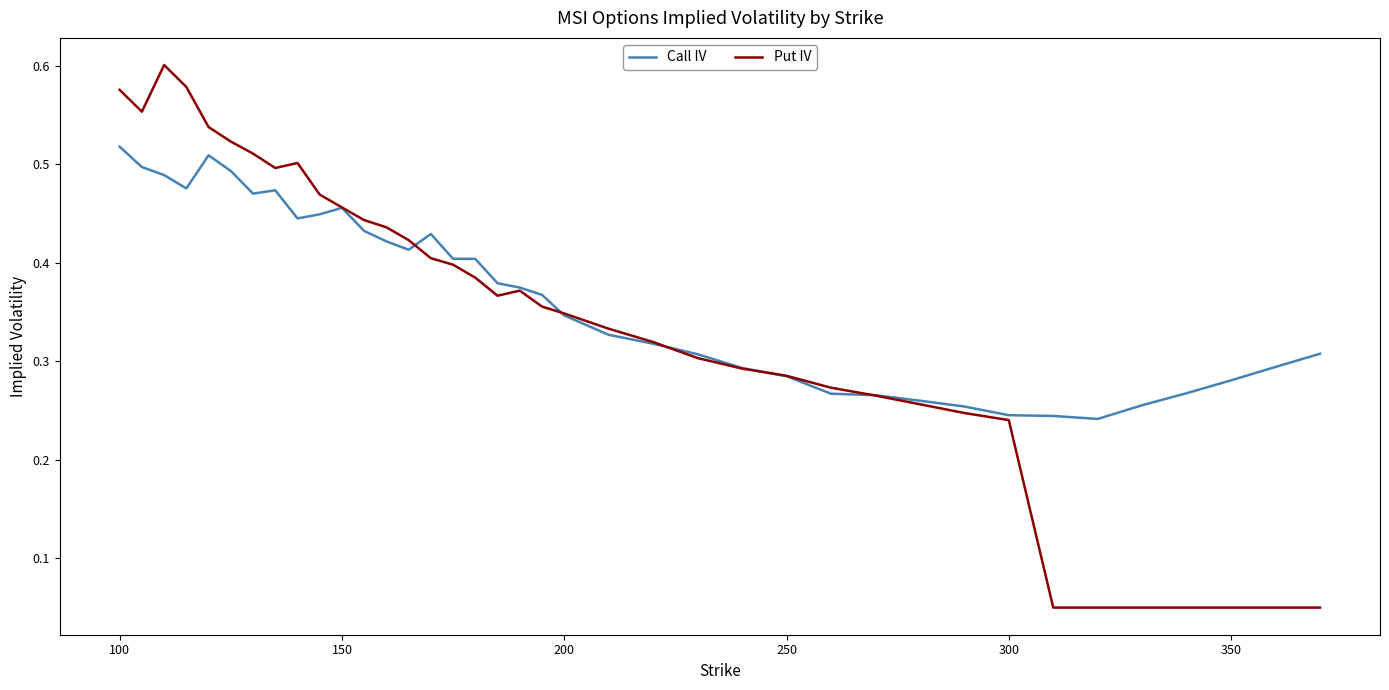

How many Call IV values are between 0 and 1?

38